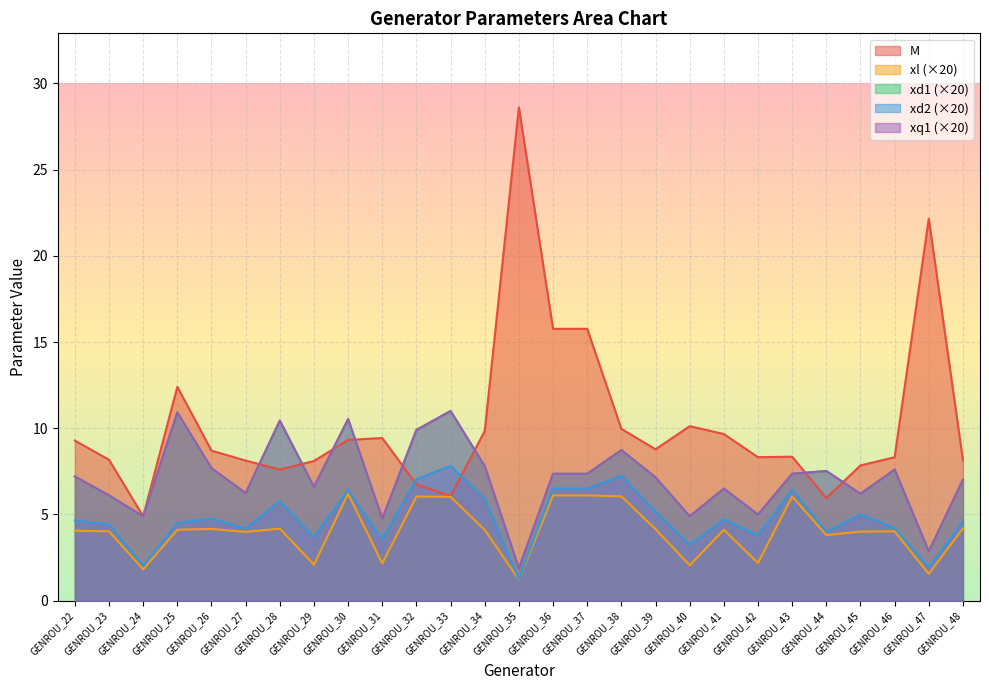

What is the approximate value of xl at GENROU_48?

4.2